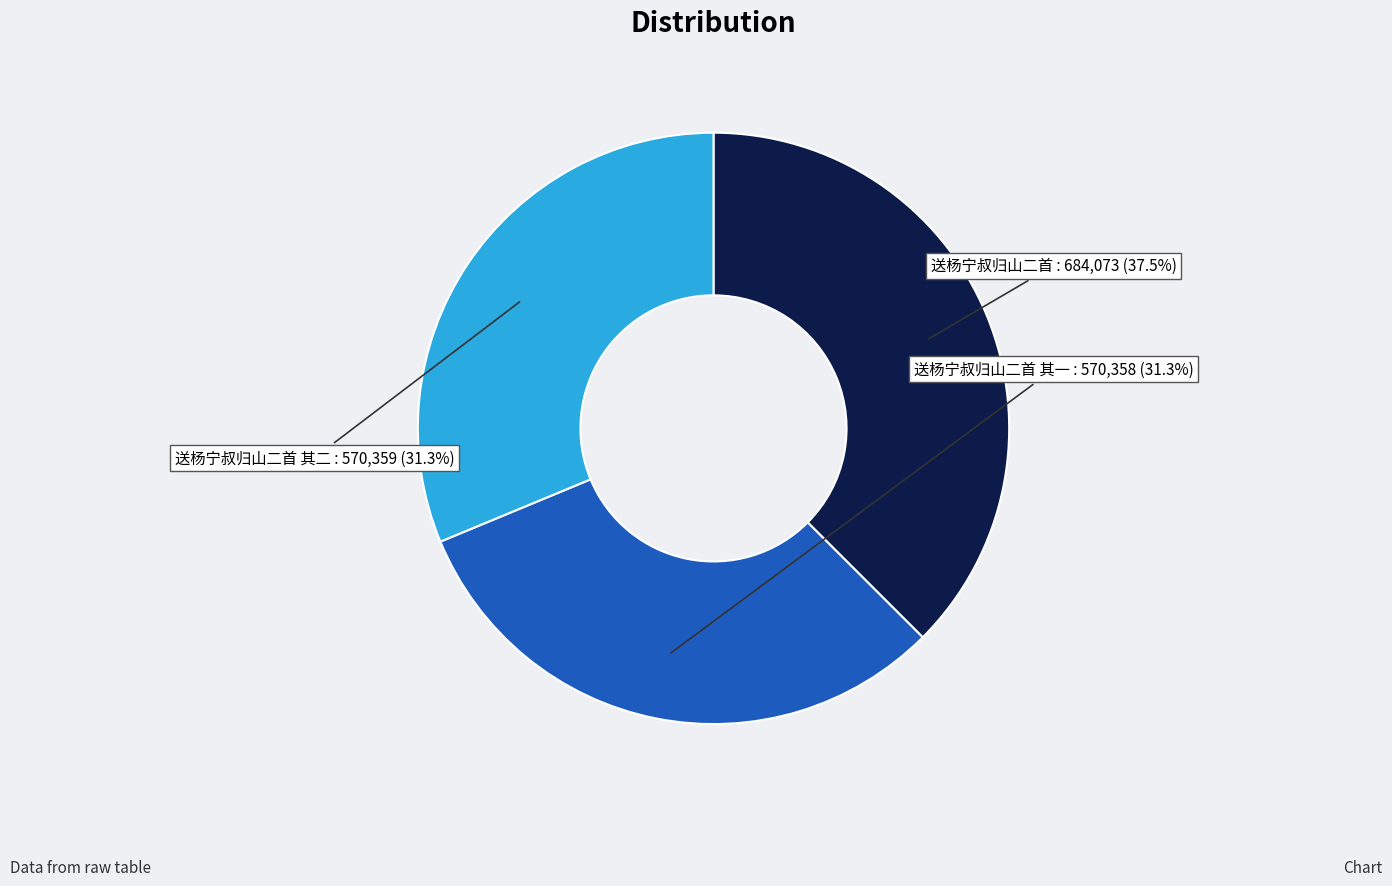

Approximately how many times larger is the value at 送杨宁叔归山二首 其二 compared to 送杨宁叔归山二首 其一?

1.0